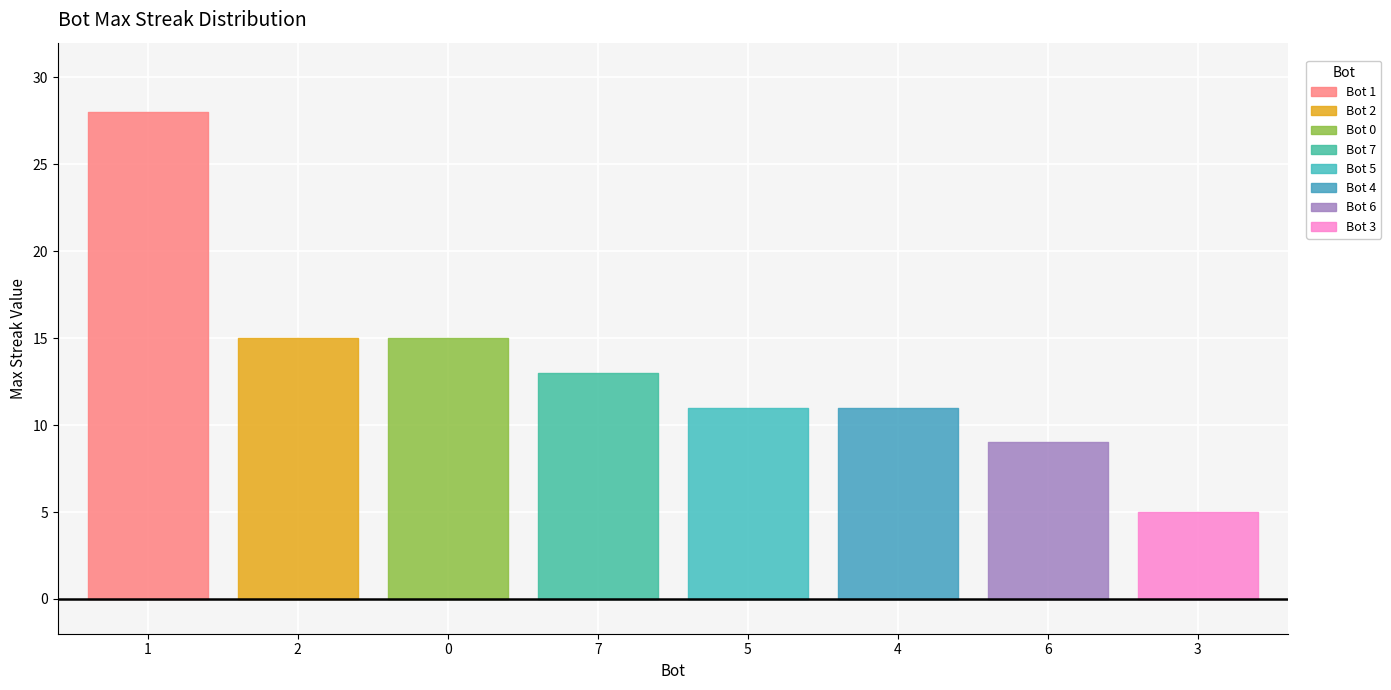

Reading right to left, extract all data points from this chart.

5	9	11	11	13	15	15	28